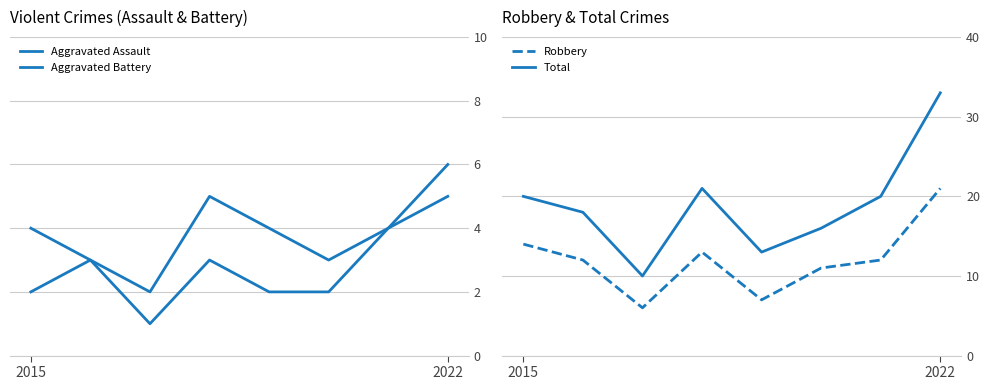

Reading right to left, extract all data points from this chart.

Aggravated Assault: 5	4	2	2	3	1	3	2
Aggravated Battery: 6	4	3	4	5	2	3	4
Robbery: 21	12	11	7	13	6	12	14
Total: 33	20	16	13	21	10	18	20